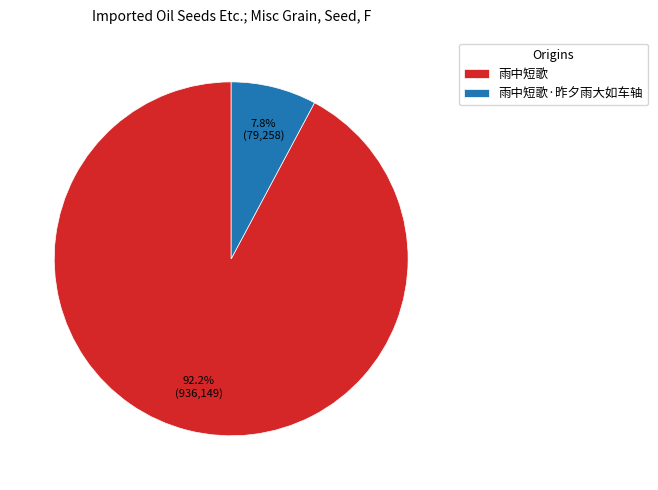

Rank the categories by value from highest to lowest.

雨中短歌, 雨中短歌·昨夕雨大如车轴